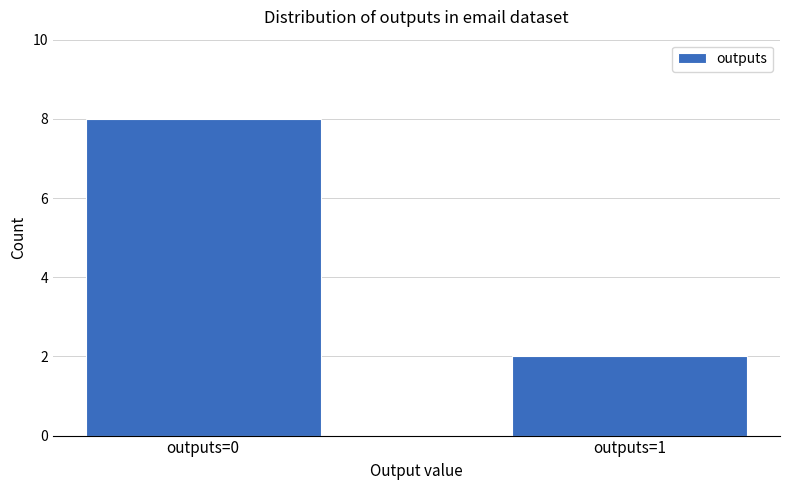

How many bars are there in total?

2